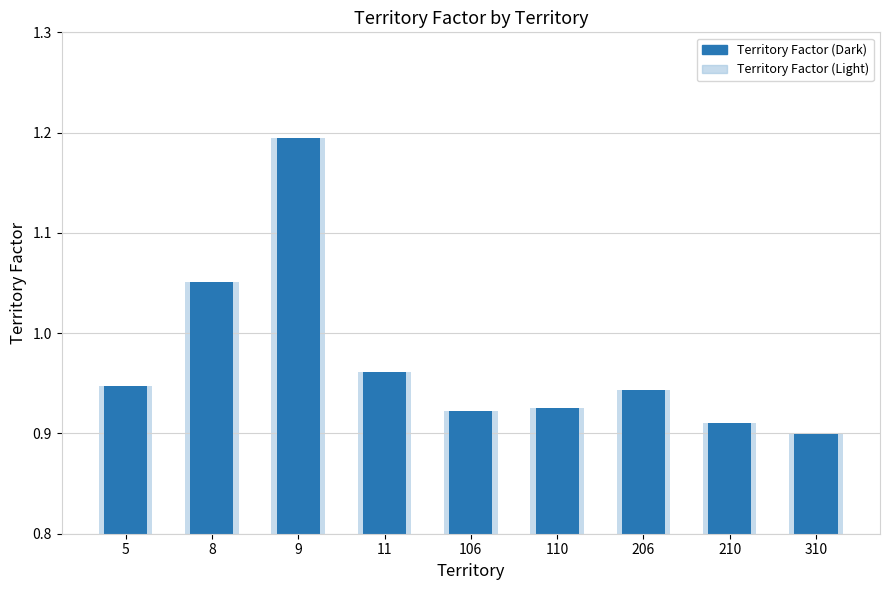

The value at 9 is 1.2. True or false?

True